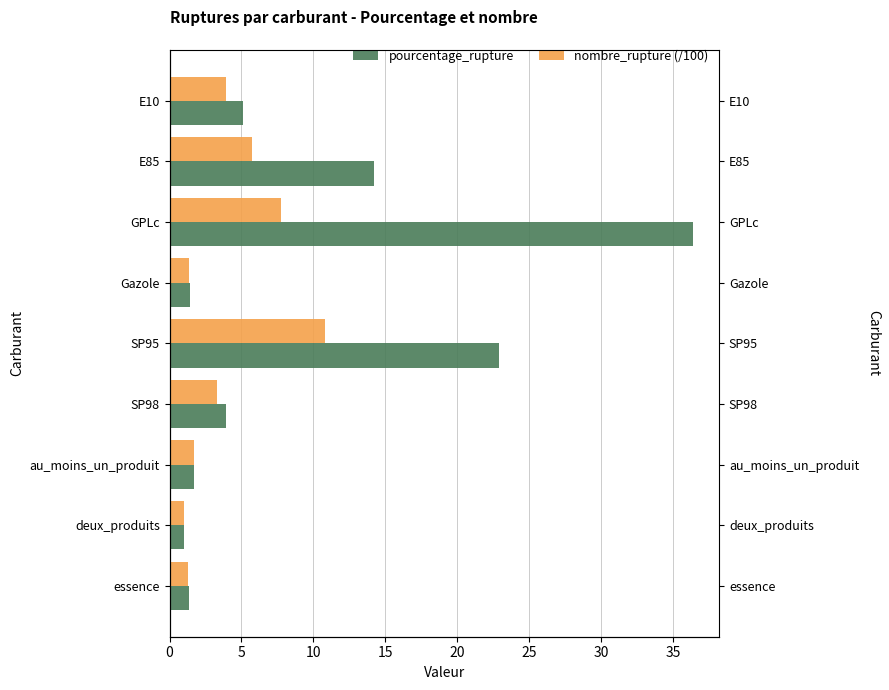

Is it true that pourcentage_rupture equals 1.1 at au_moins_un_produit?

False